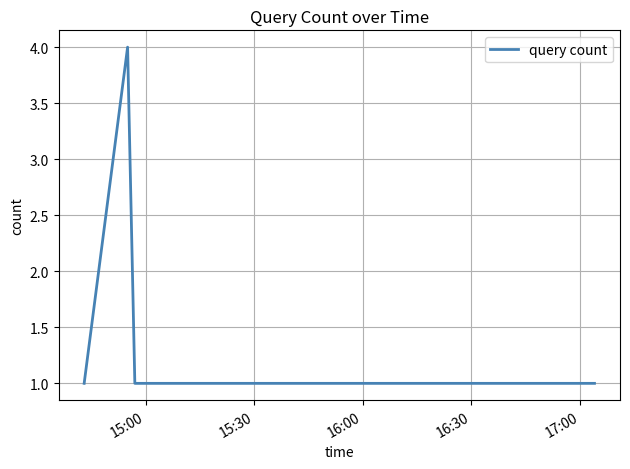

True or false: the data has more than 2 interior local peaks.

False